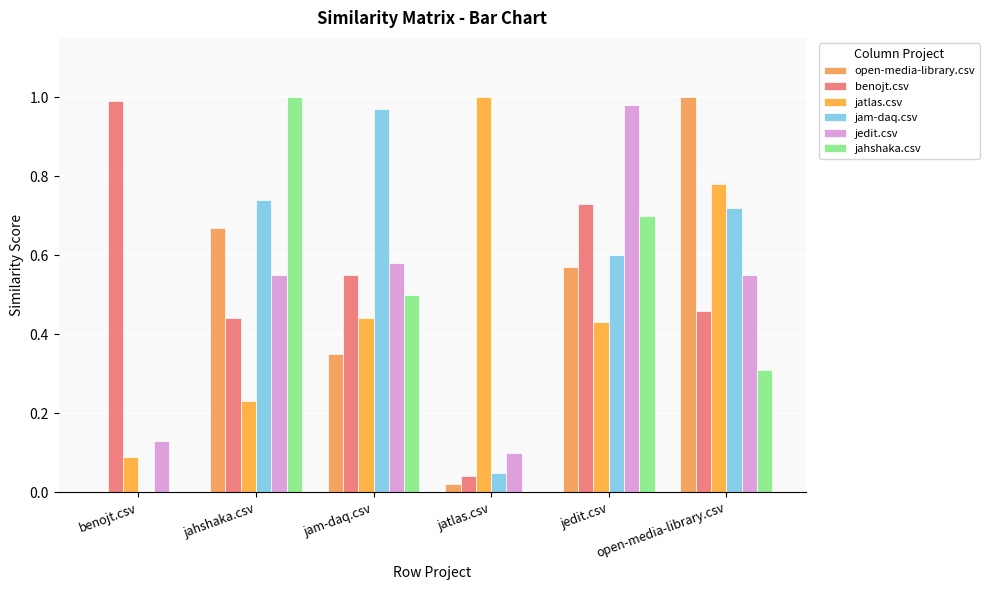

Between jatlas.csv and benojt.csv, which is larger?

jatlas.csv